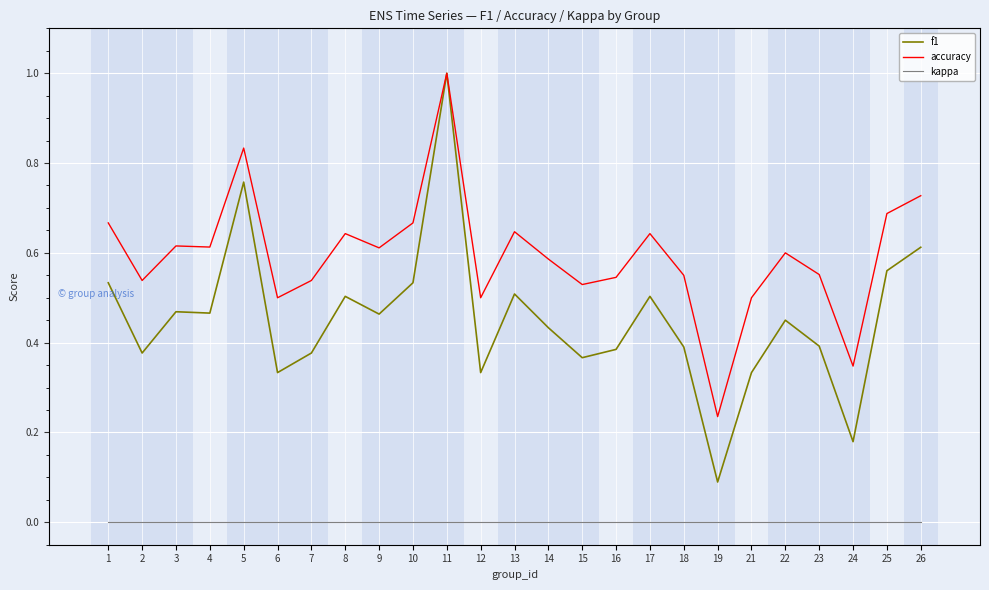

Between 1 and 13, which series saw the biggest shift?

f1